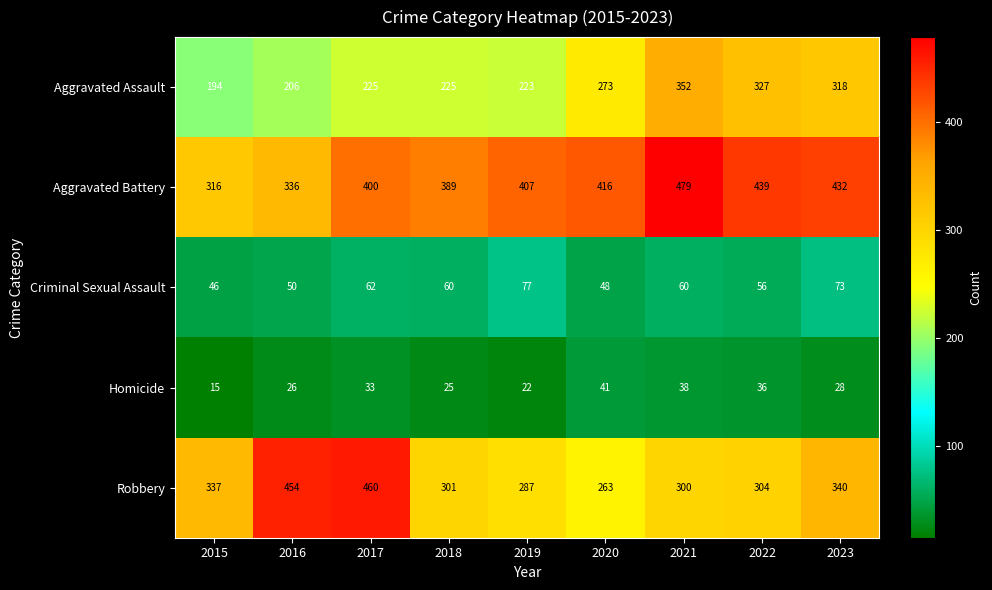

What is the greatest value displayed?

479